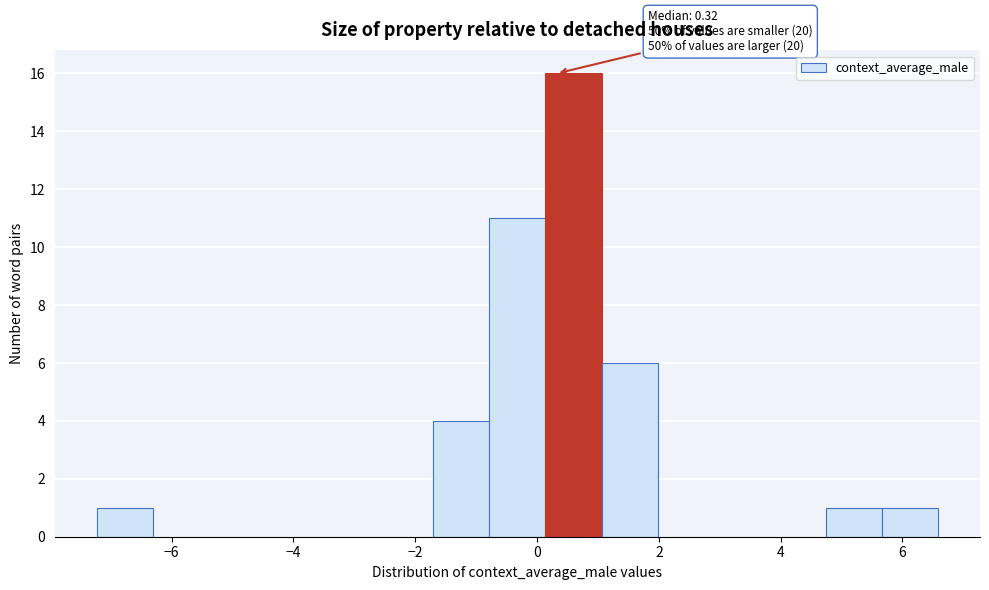

Over which range of the x-axis is the bar tallest?

0.2 to 1.0